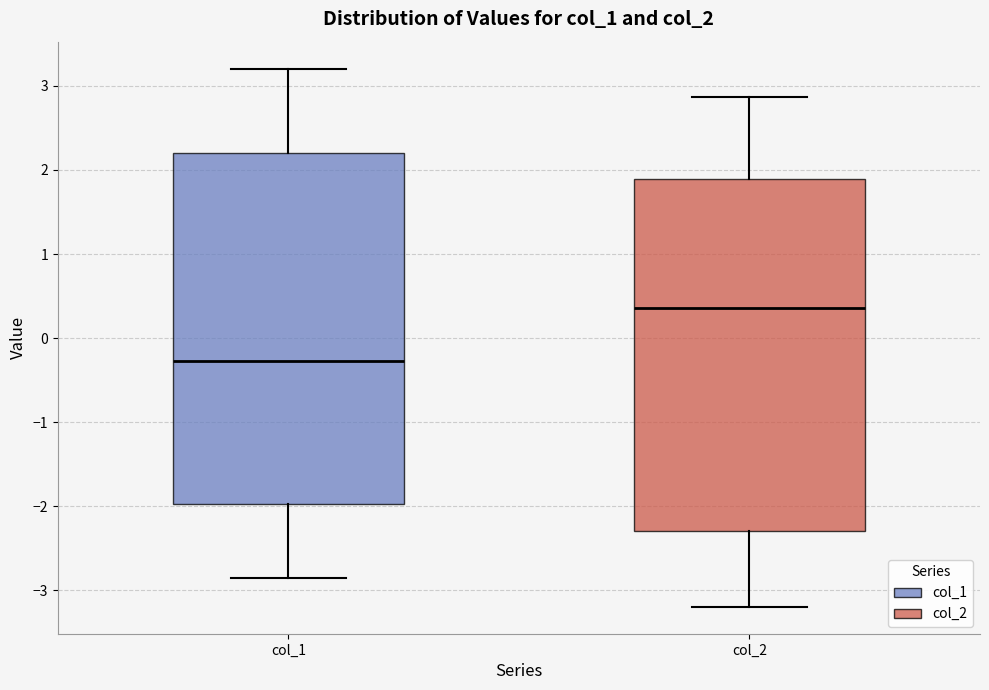

Reading left to right, read every box against the y-axis: the position of its median line, the range the box covers, and the ends of its whiskers. The values are not printed on the chart, so give them approximately, as read against the axis.

col_1: median -0.3, box -2.0 to 2.2, whiskers -2.9 to 3.2
col_2: median 0.4, box -2.3 to 1.9, whiskers -3.2 to 2.9